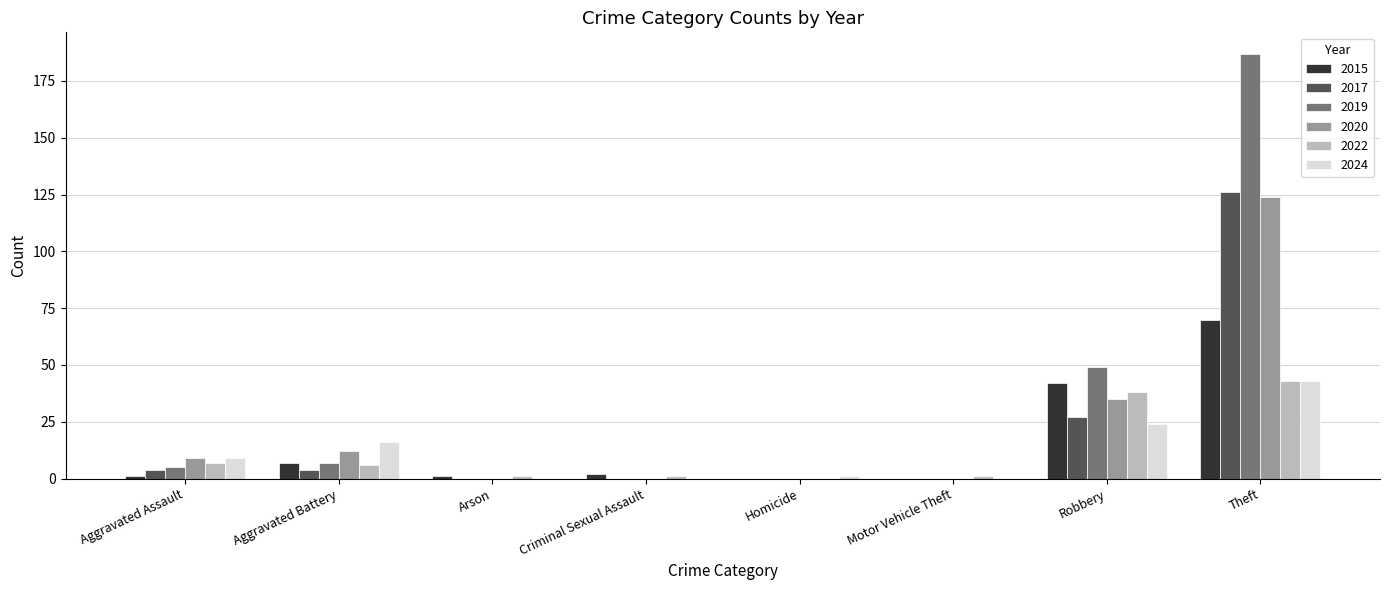

Is the value of 2022 at Aggravated Battery greater than the value of 2017 at Criminal Sexual Assault?

Yes